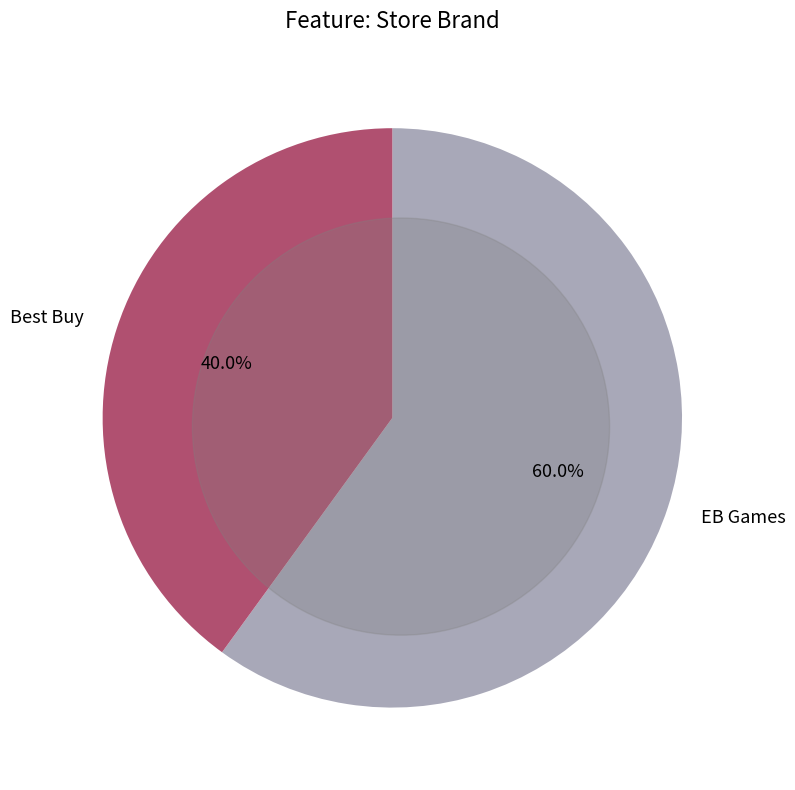

To the nearest percent, what is the difference between the largest and smallest slice percentages?

20%